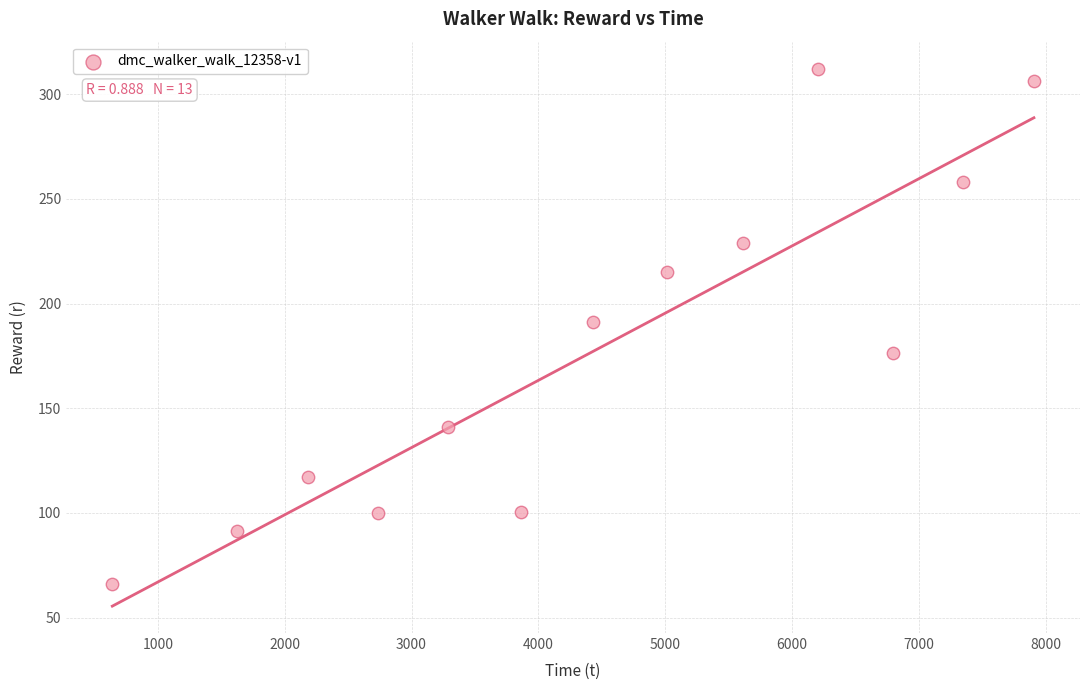

What is the range of X values (max minus min)?

7264.3